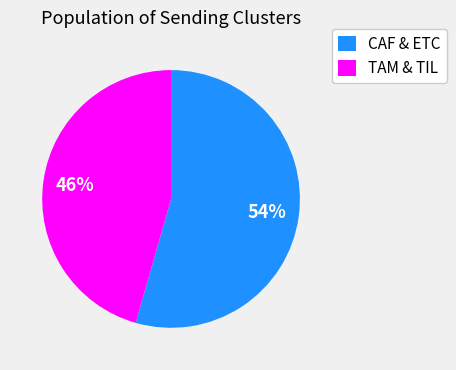

Between TAM & TIL and CAF & ETC, which is larger?

CAF & ETC